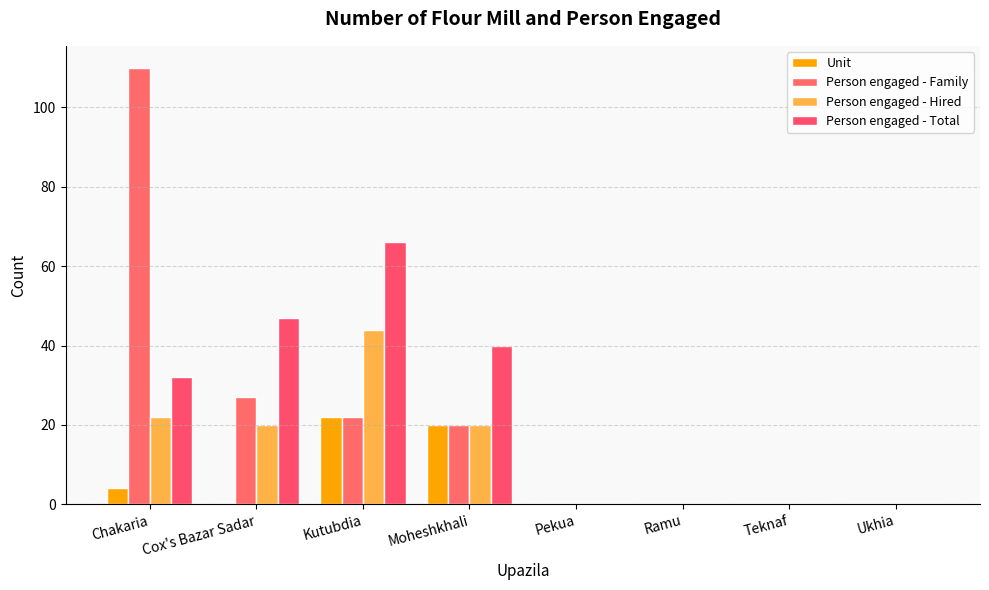

What is the average value of the Person engaged - Hired series?

13